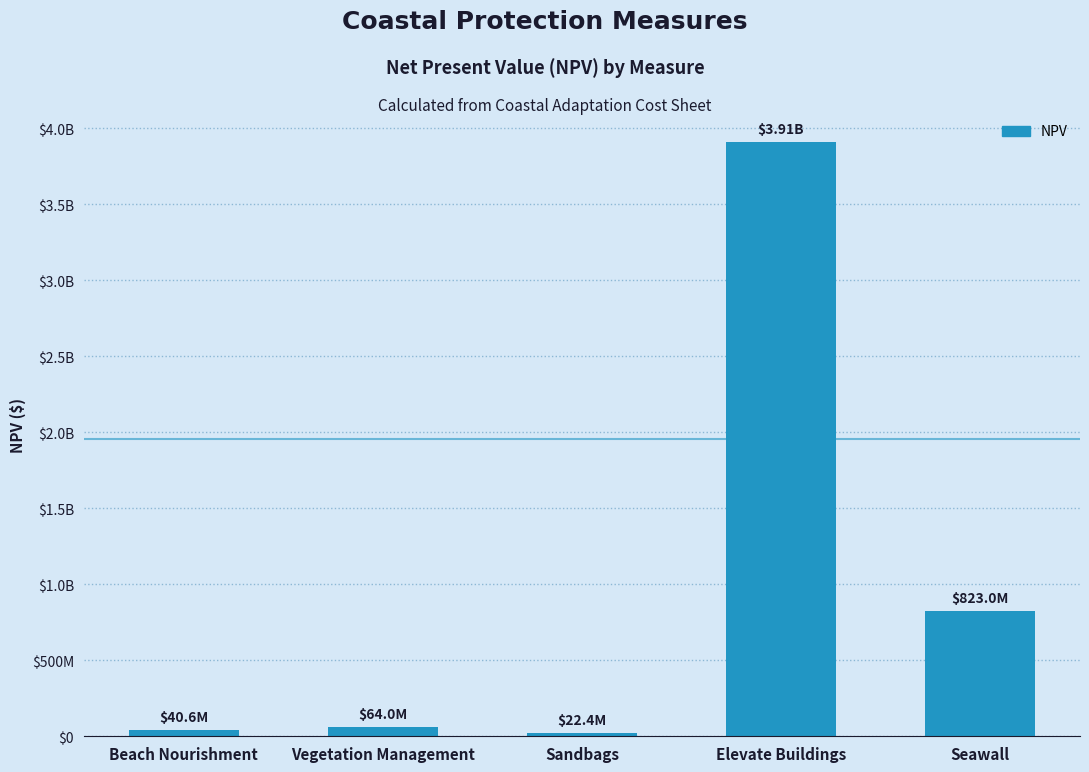

What is the change in value from Sandbags to Elevate Buildings?

+3889574421.7